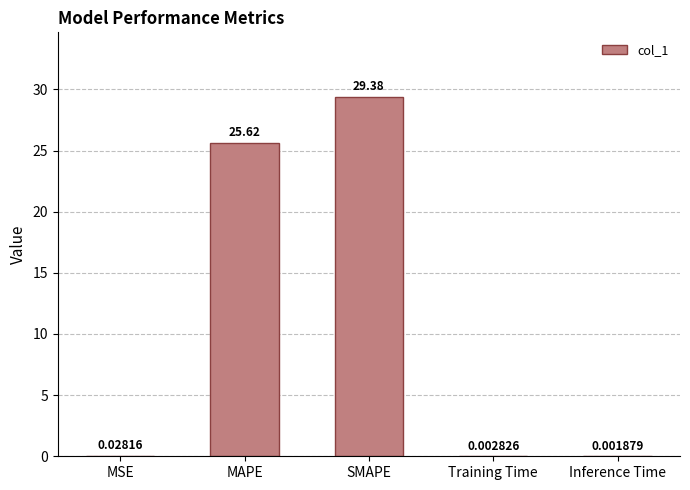

The value at MAPE is 25.6. True or false?

True